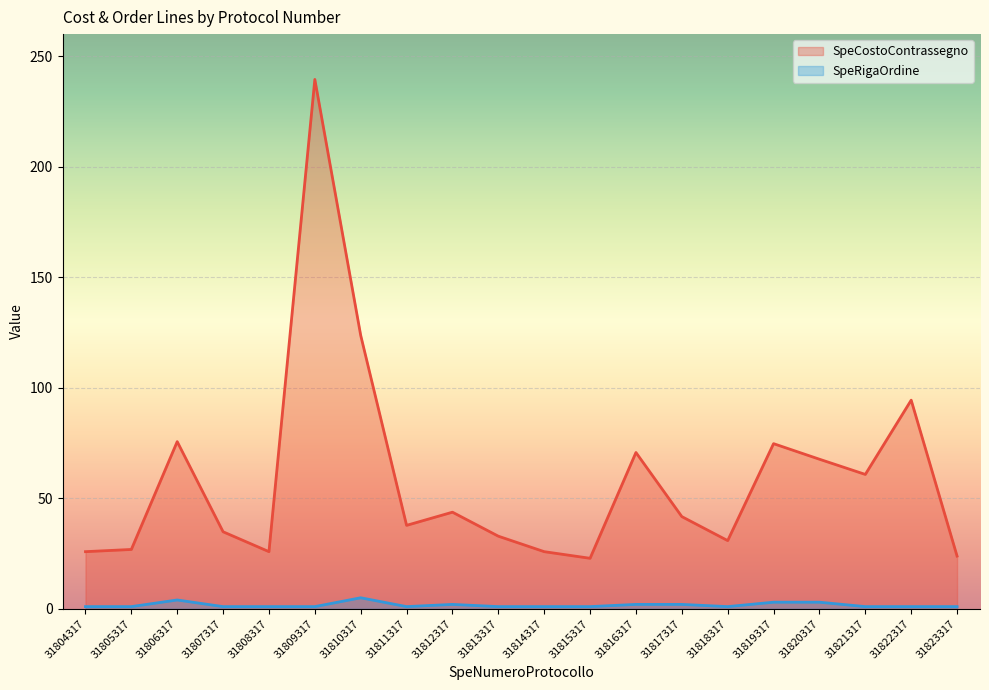

Where is the first local minimum for SpeRigaOrdine?

31811317